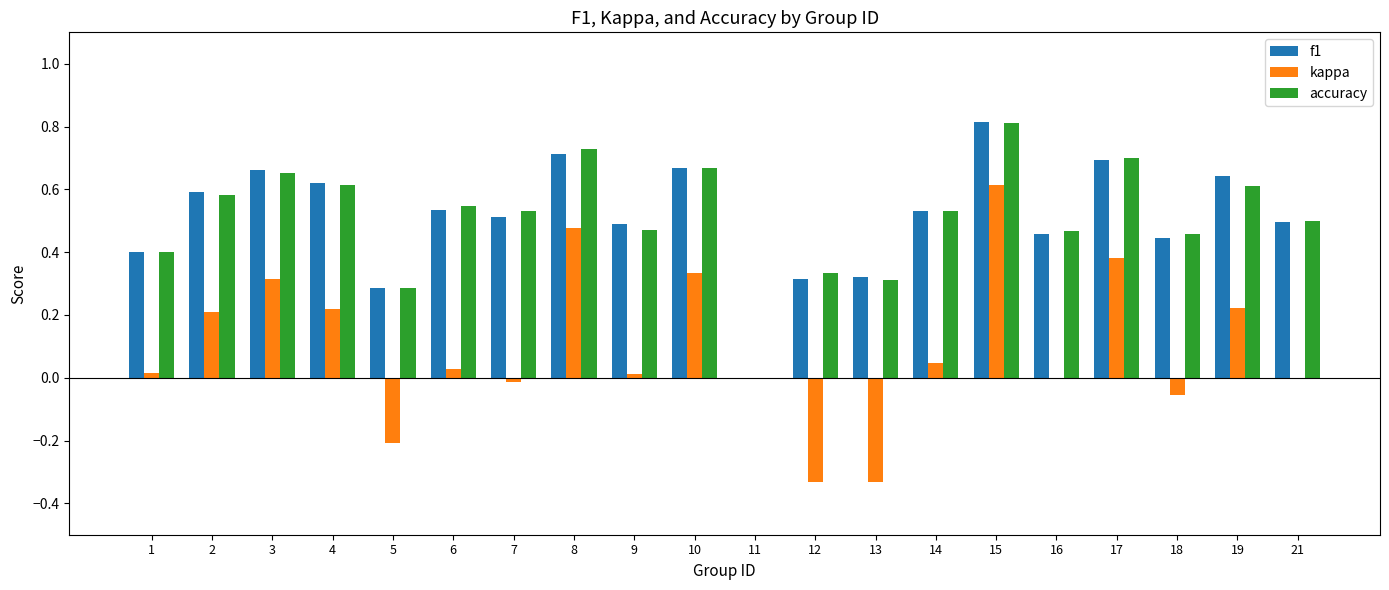

The kappa series shows 0.7 at 21. True or false?

False